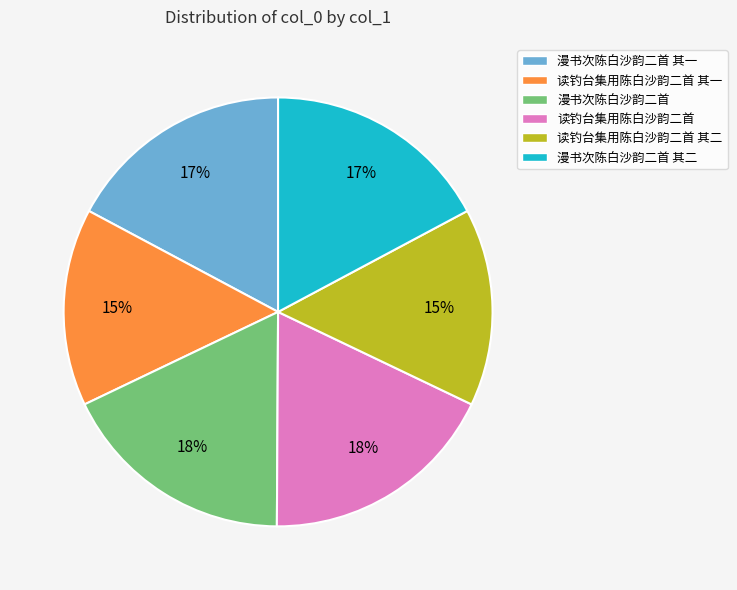

Is it true that 漫书次陈白沙韵二首 is 18% of the pie?

True